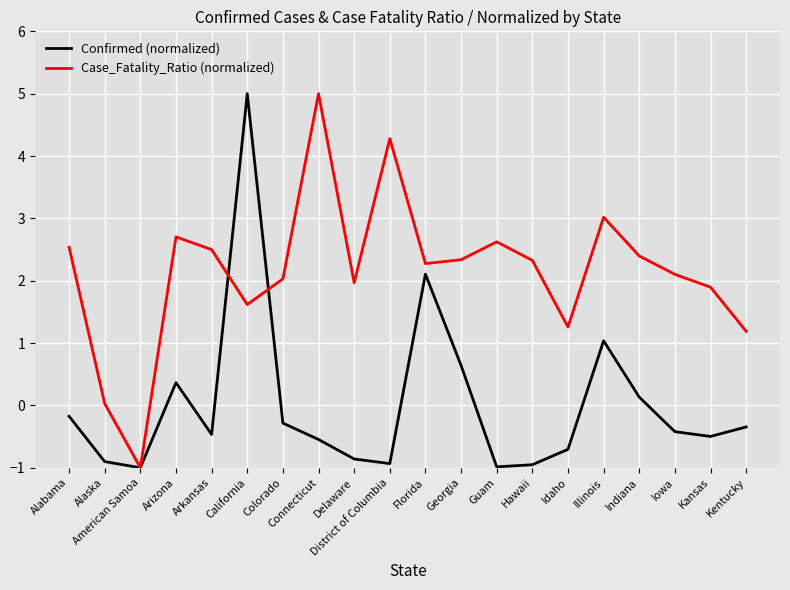

The Case_Fatality_Ratio (normalized) series shows 8.8 at Connecticut. True or false?

False